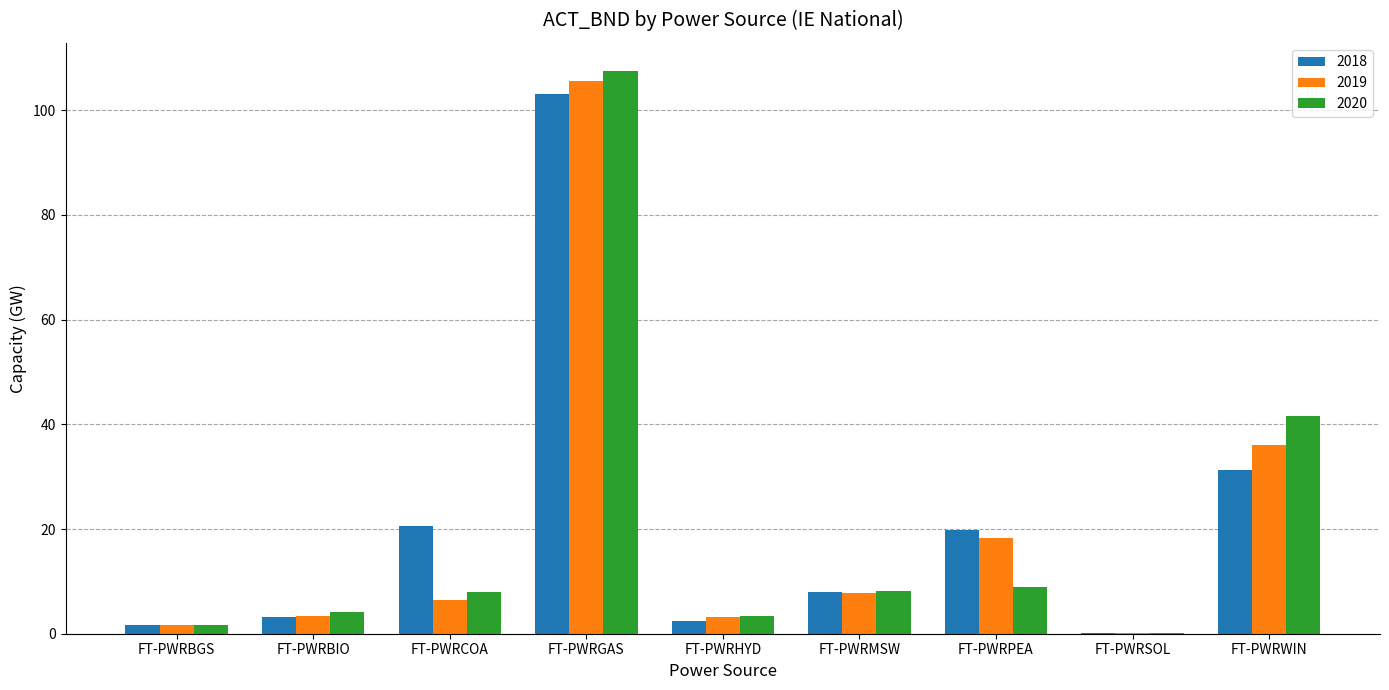

What is the greatest value displayed?

107.5